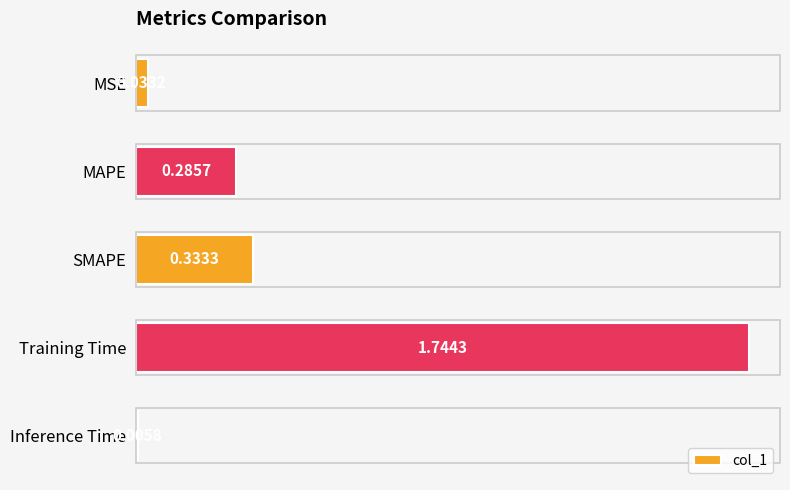

What is the average value?

0.5